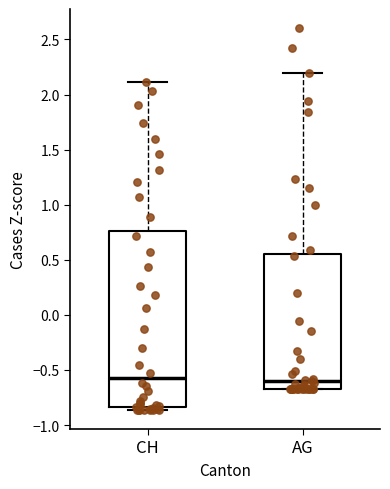

Reading left to right, read every box against the y-axis: the position of its median line, the range the box covers, and the ends of its whiskers. The values are not printed on the chart, so give them approximately, as read against the axis.

CH: median -0.55, box -0.85 to 0.75, whiskers -0.85 (just below the box's lower edge) to 2.10
AG: median -0.60, box -0.70 to 0.55, whiskers -0.70 to 2.20